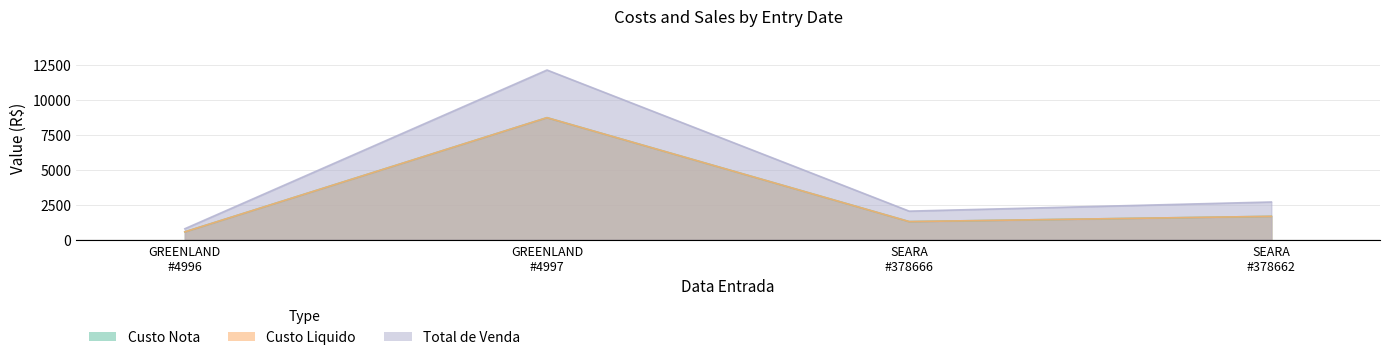

What is the label of the 2nd point from the left?

GREENLAND #4997